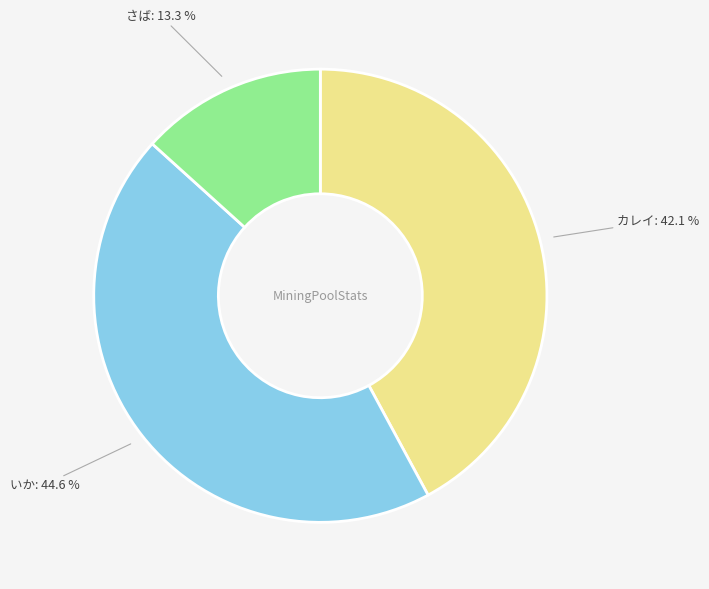

Which slice is the smallest?

さば